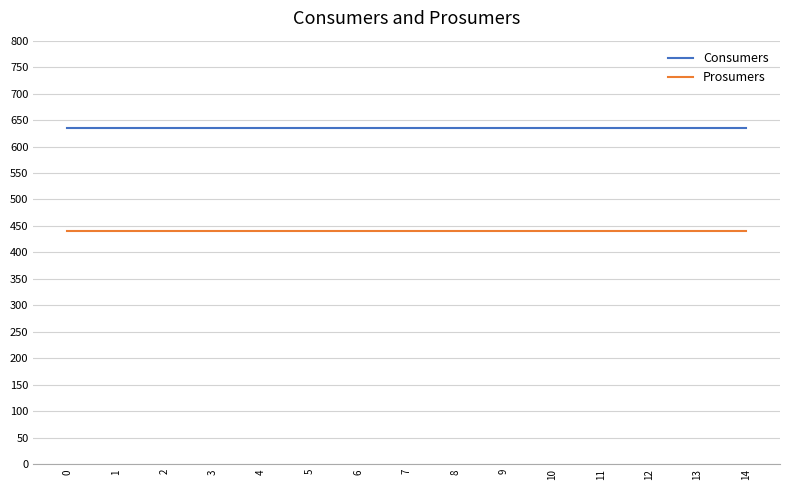

What is the sum of the Prosumers values at 12 and 10?

880